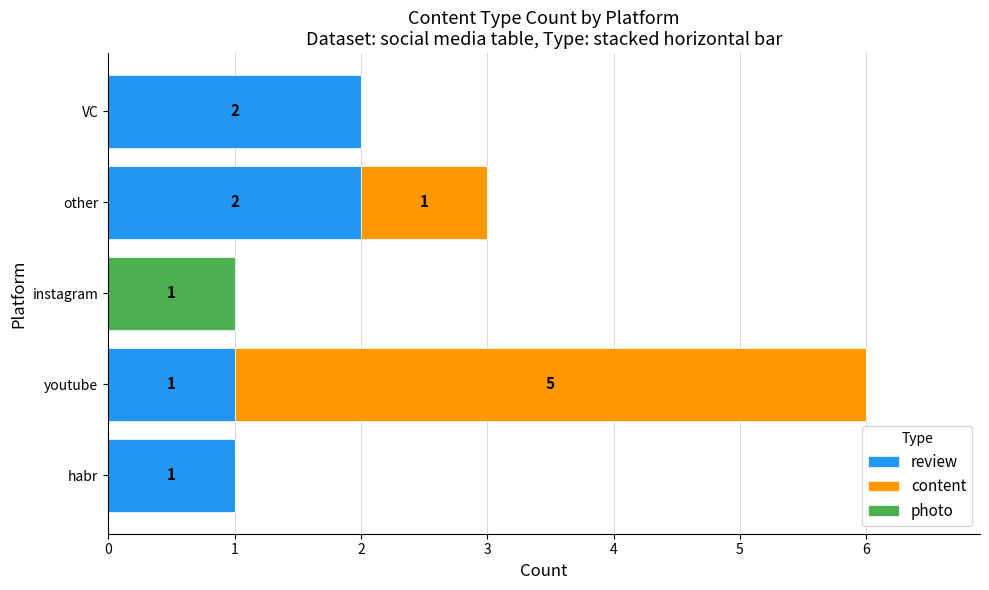

At which category is the sum across all series the highest?

youtube